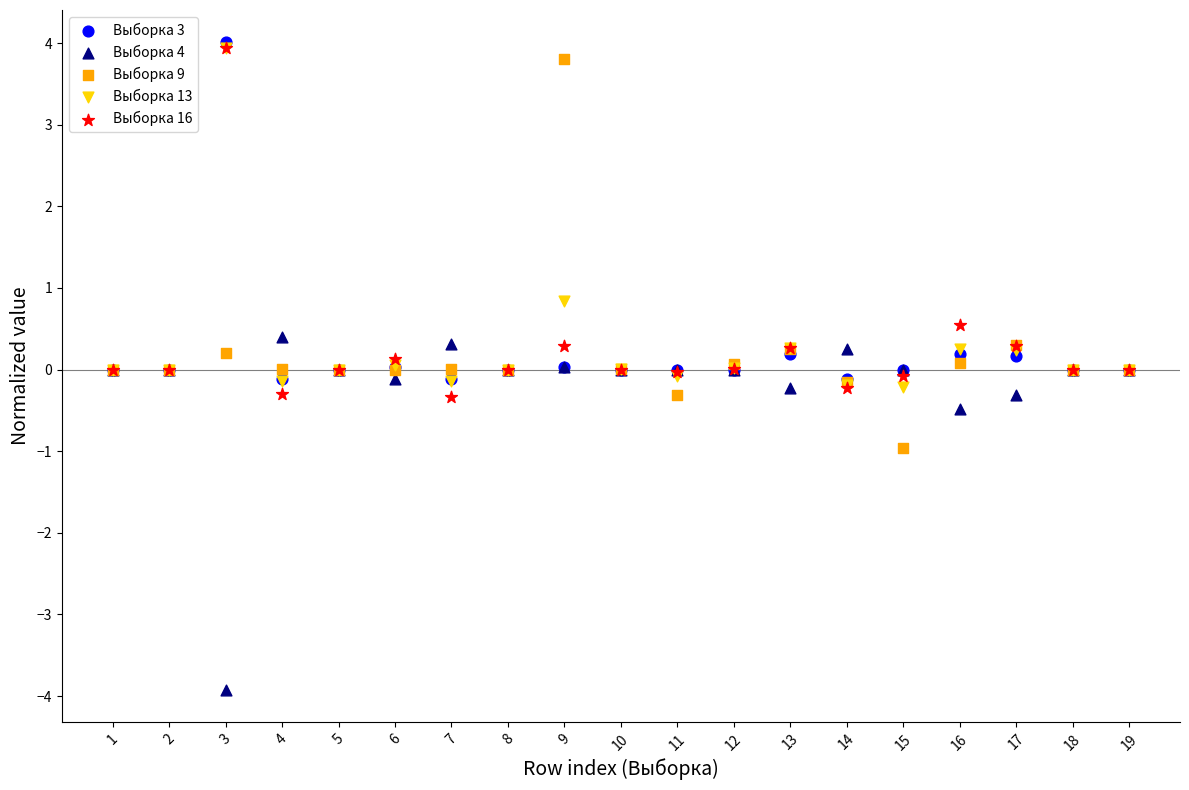

What are all the series names shown in the legend?

Выборка 3, Выборка 4, Выборка 9, Выборка 13, Выборка 16